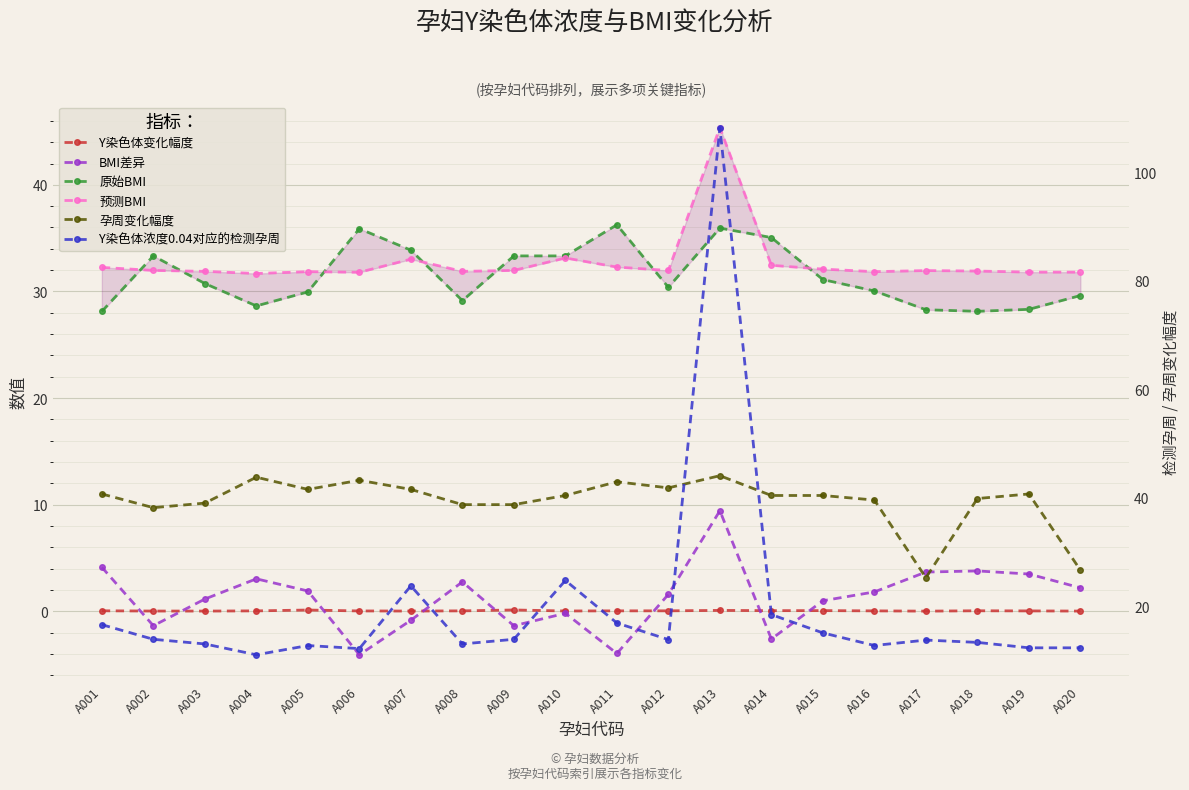

What is the sum of all 预测BMI values?

655.0